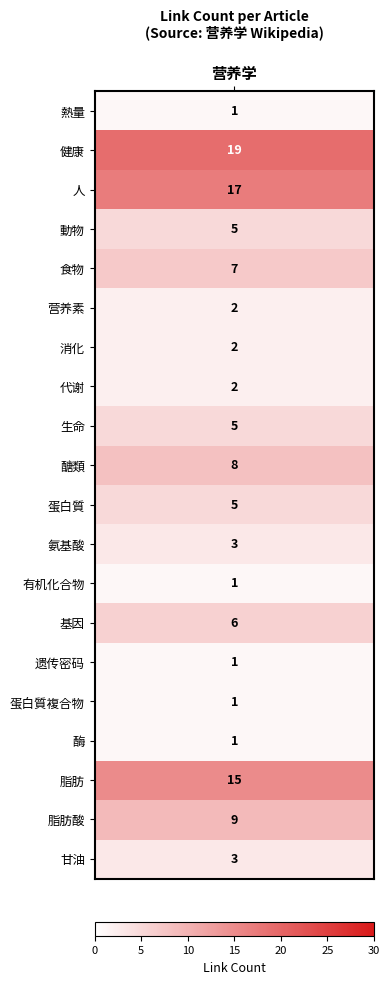

At which category does the chart reach its minimum across all series?

熱量